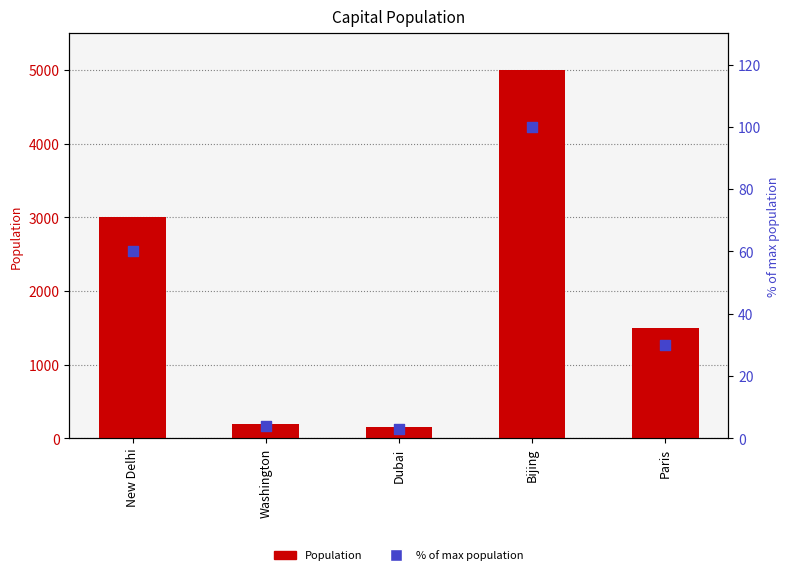

At which category is the sum across all series the highest?

Bijing